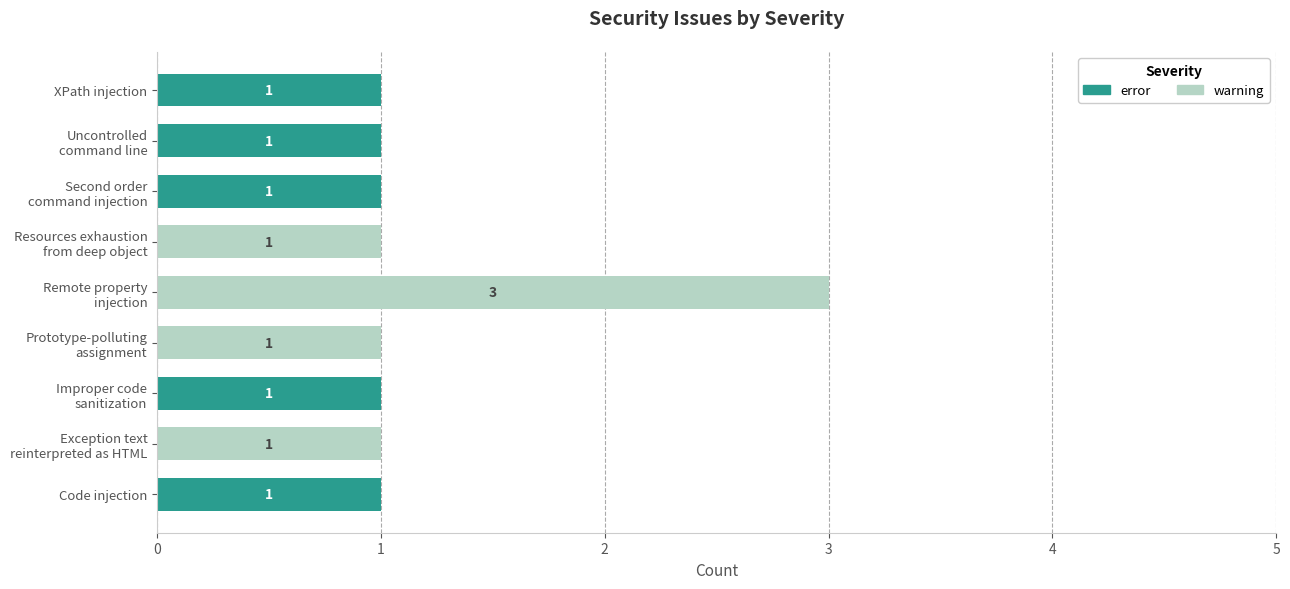

How many error values are between 0 and 1?

9